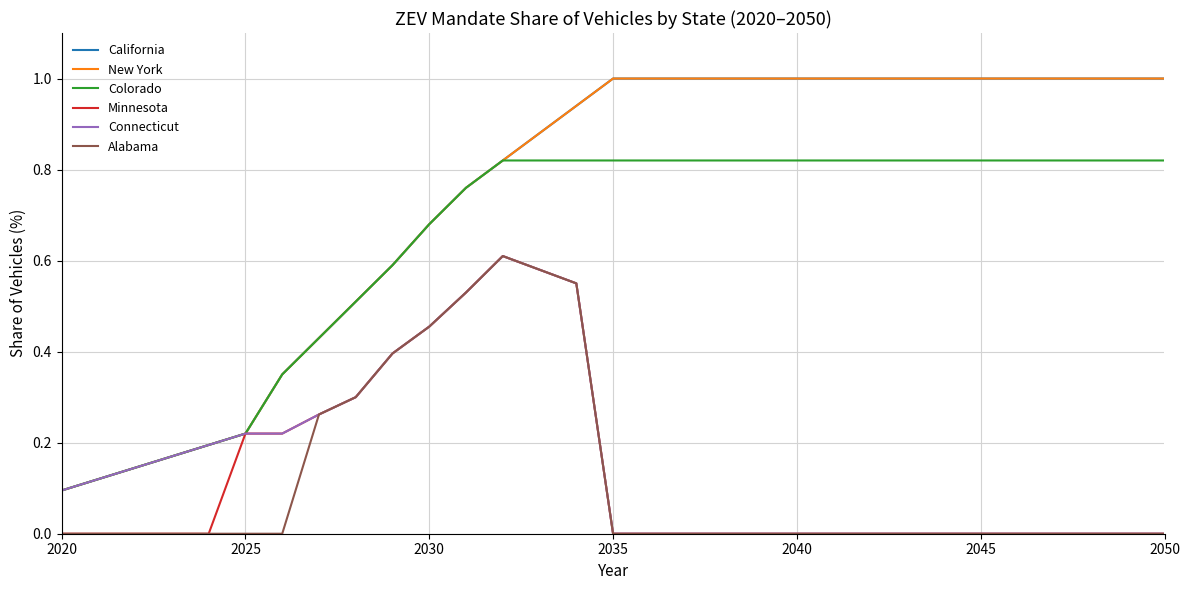

Is this an area chart (filled region under the line)?

No